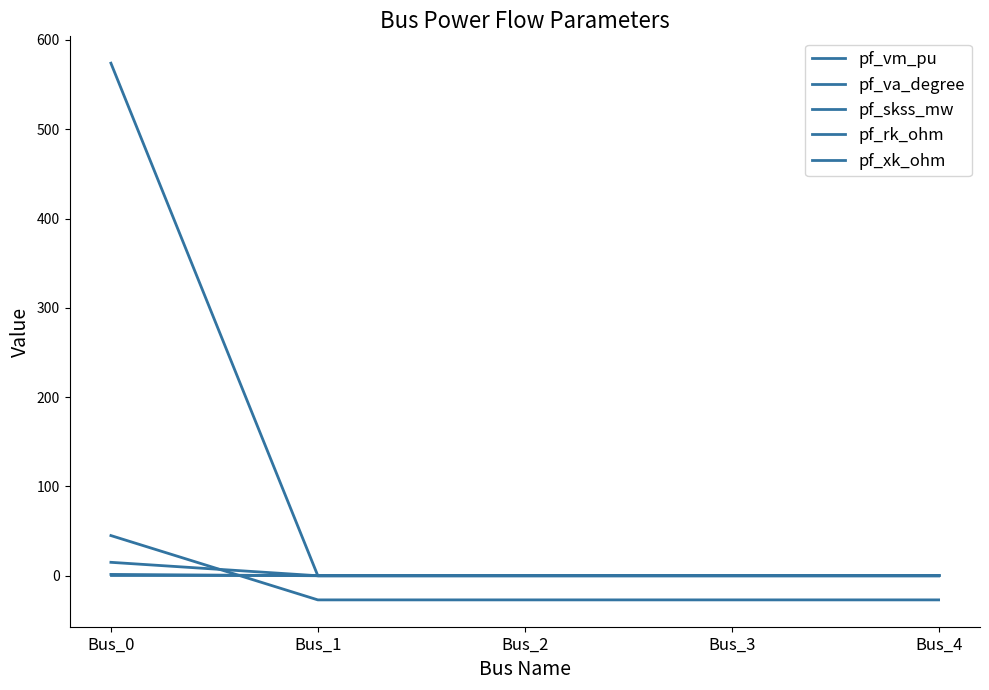

The pf_xk_ohm series shows 0.0 at Bus_4. True or false?

True